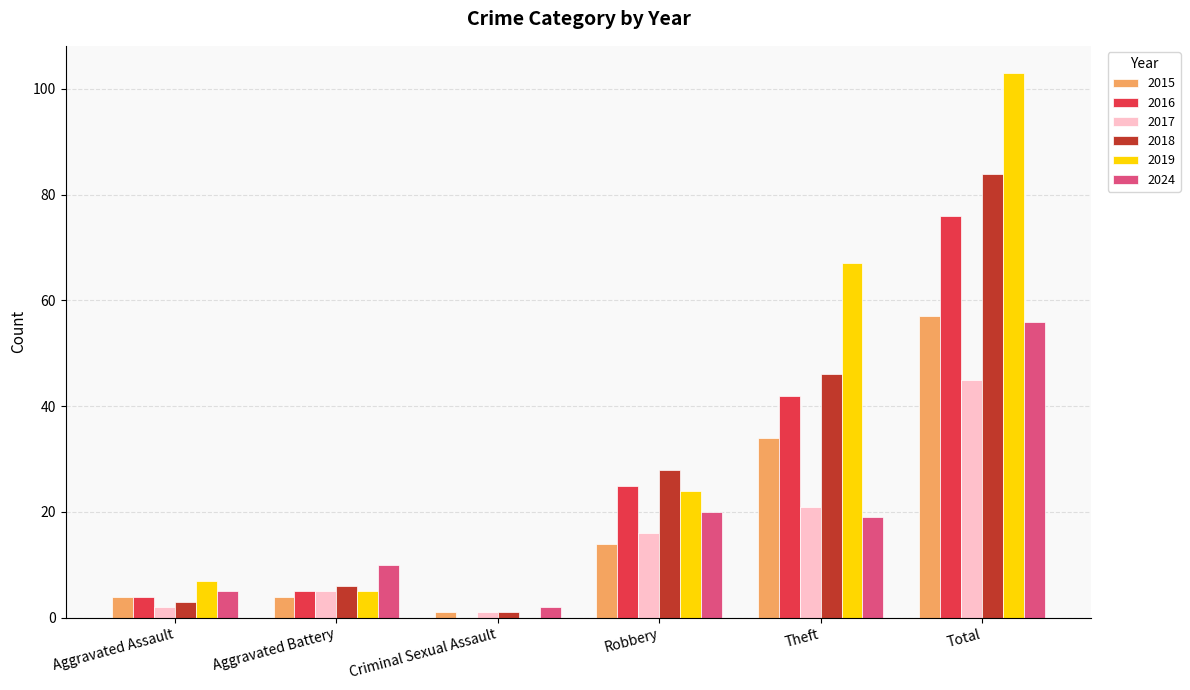

Is it true that 2016 equals 25 at Robbery?

True